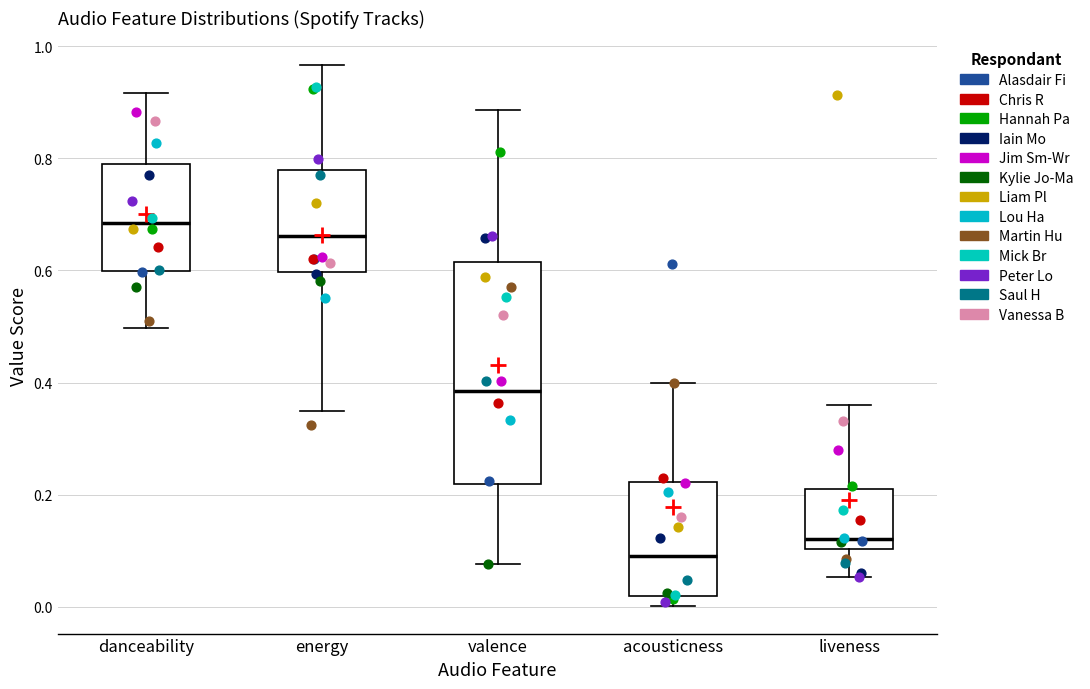

Reading left to right, read every box against the y-axis: the position of its median line, the range the box covers, and the ends of its whiskers. The values are not printed on the chart, so give them approximately, as read against the axis.

danceability: median 0.68, box 0.60 to 0.78, whiskers 0.50 to 0.92
energy: median 0.66, box 0.60 to 0.78, whiskers 0.36 to 0.96
valence: median 0.38, box 0.22 to 0.62, whiskers 0.08 to 0.88
acousticness: median 0.10, box 0.02 to 0.22, whiskers 0.00 to 0.40
liveness: median 0.12, box 0.10 to 0.22, whiskers 0.06 to 0.36